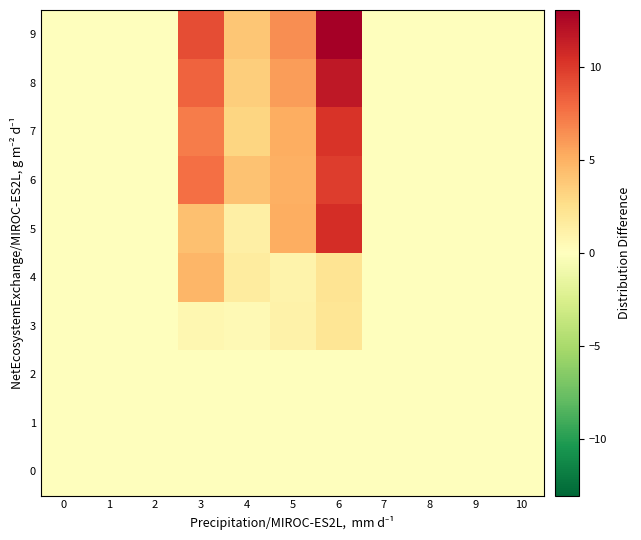

How many categories are shown in the chart?

11